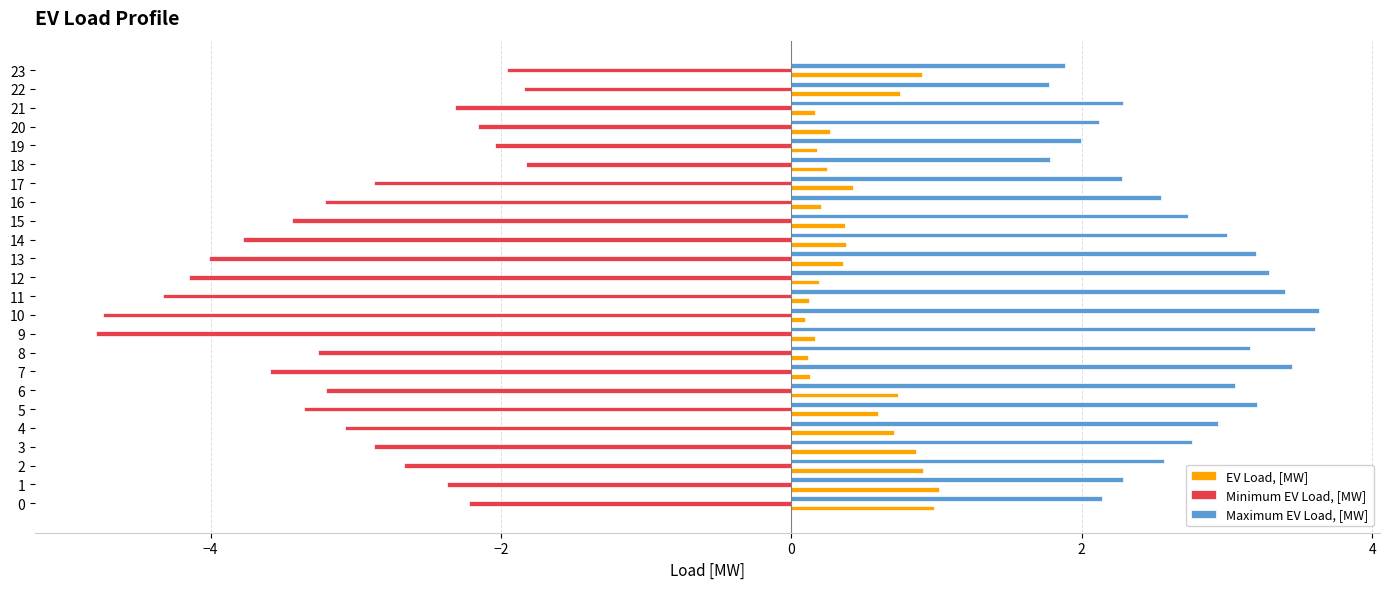

How many categories are shown in the chart?

24